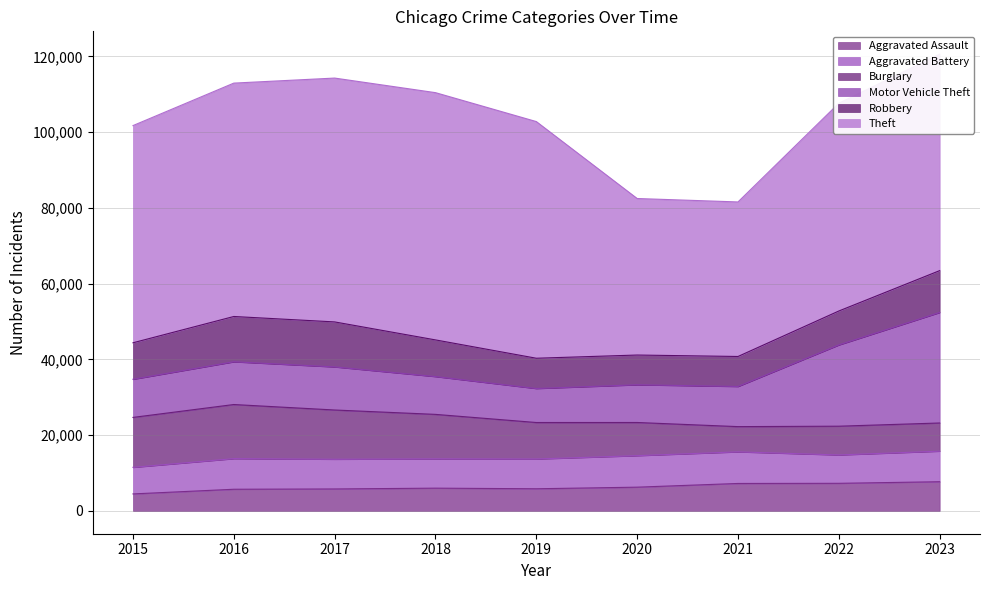

What is the sum of the Aggravated Battery values at 2022 and 2017?

15334